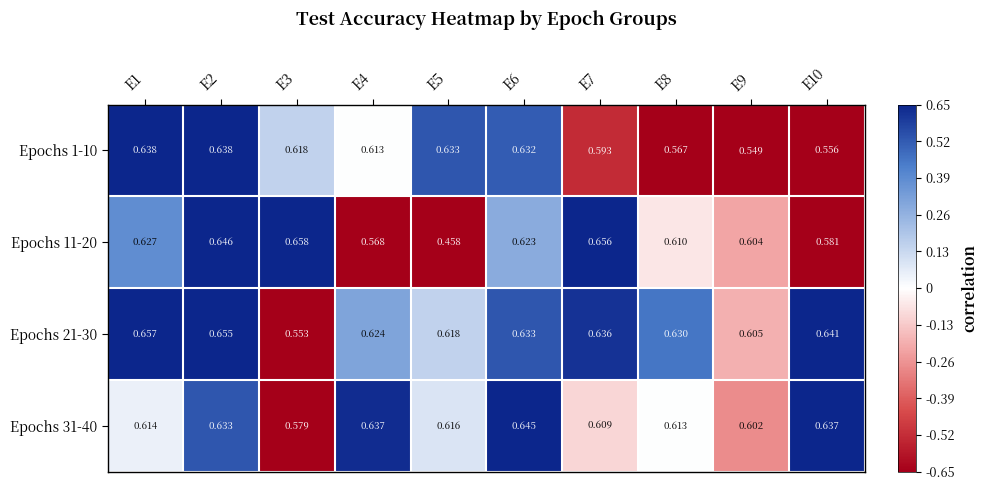

Is the value of Epochs 31-40 at E5 greater than the value of Epochs 11-20 at E4?

Yes